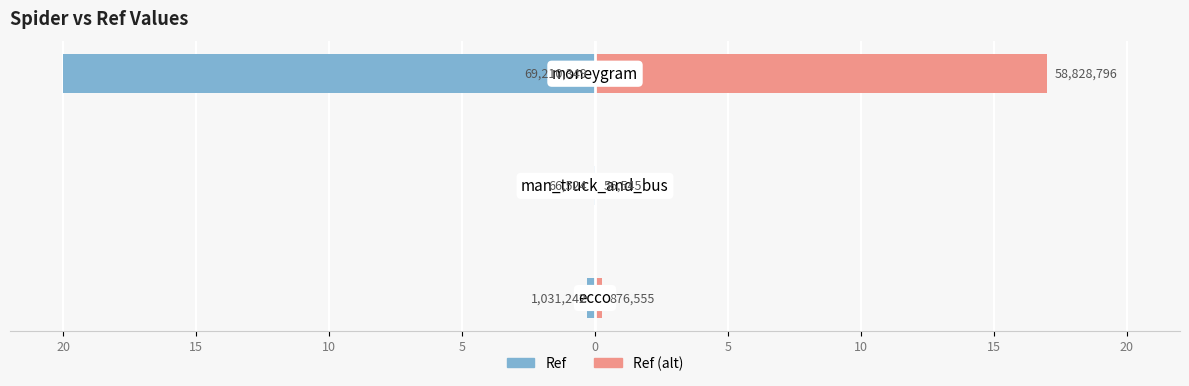

Reading right to left, extract all data points from this chart.

Ref: -20.0	-0.0	-0.3
Ref (alt): 17.0	0.0	0.3